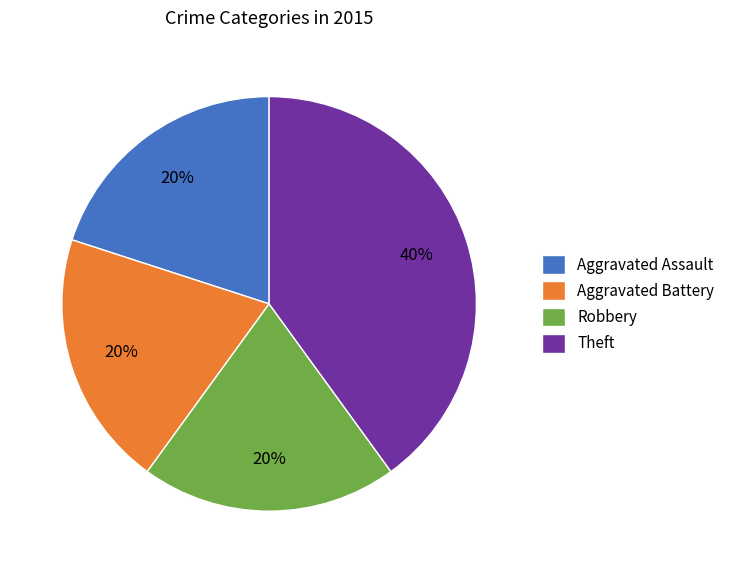

Is the sum of Robbery and Theft greater than half?

Yes